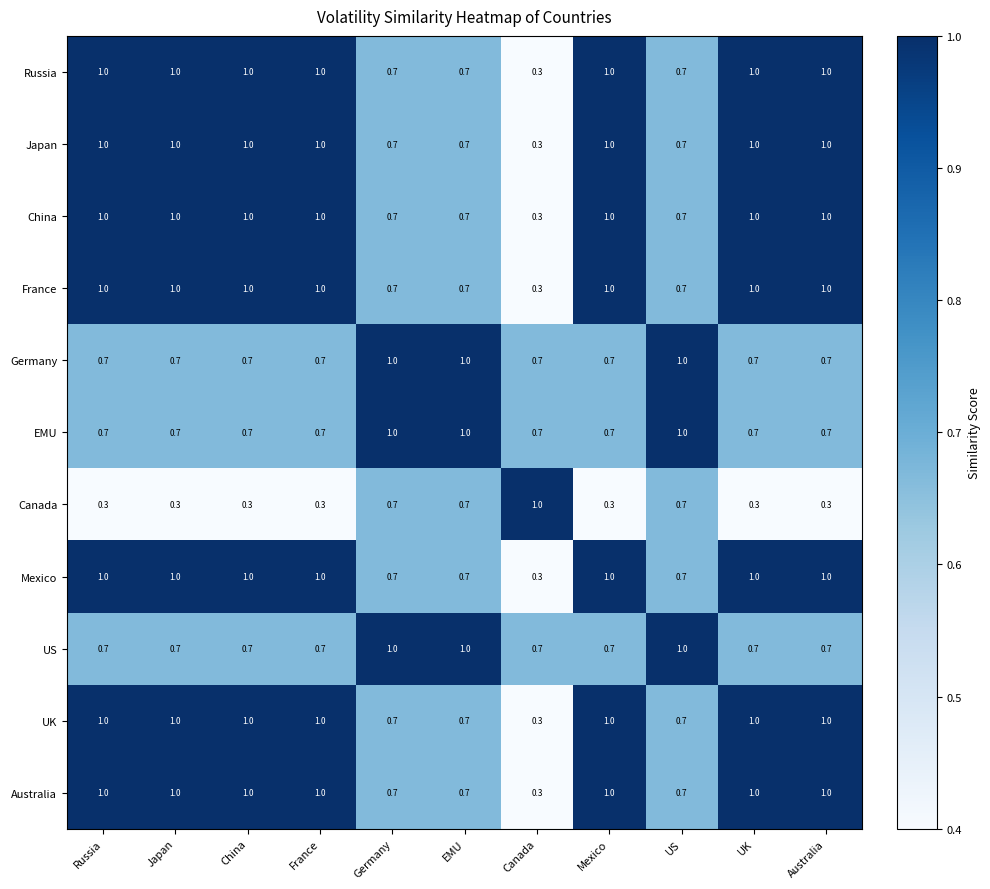

Which series changed the most between China and US?

Canada